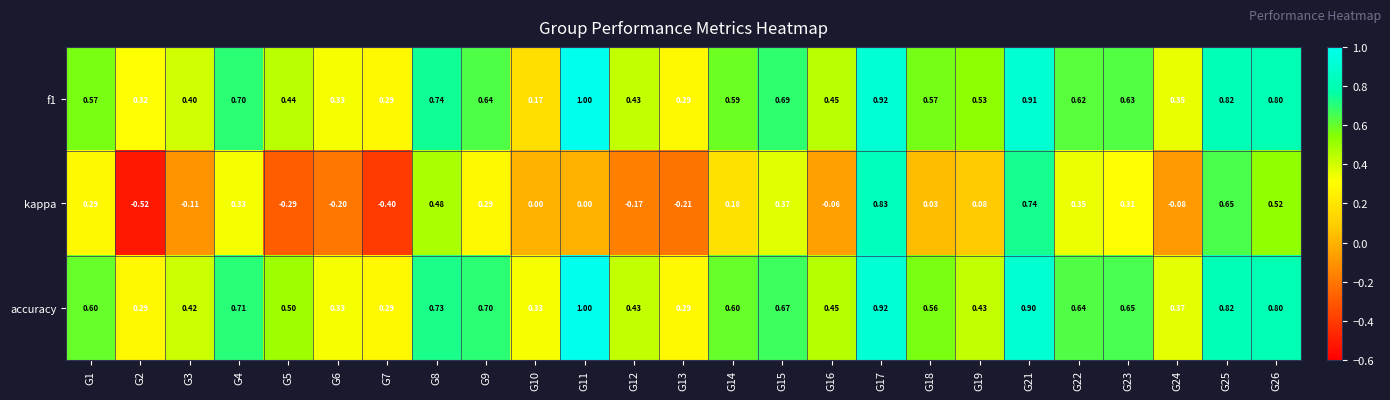

Which series has the largest total across all categories?

accuracy